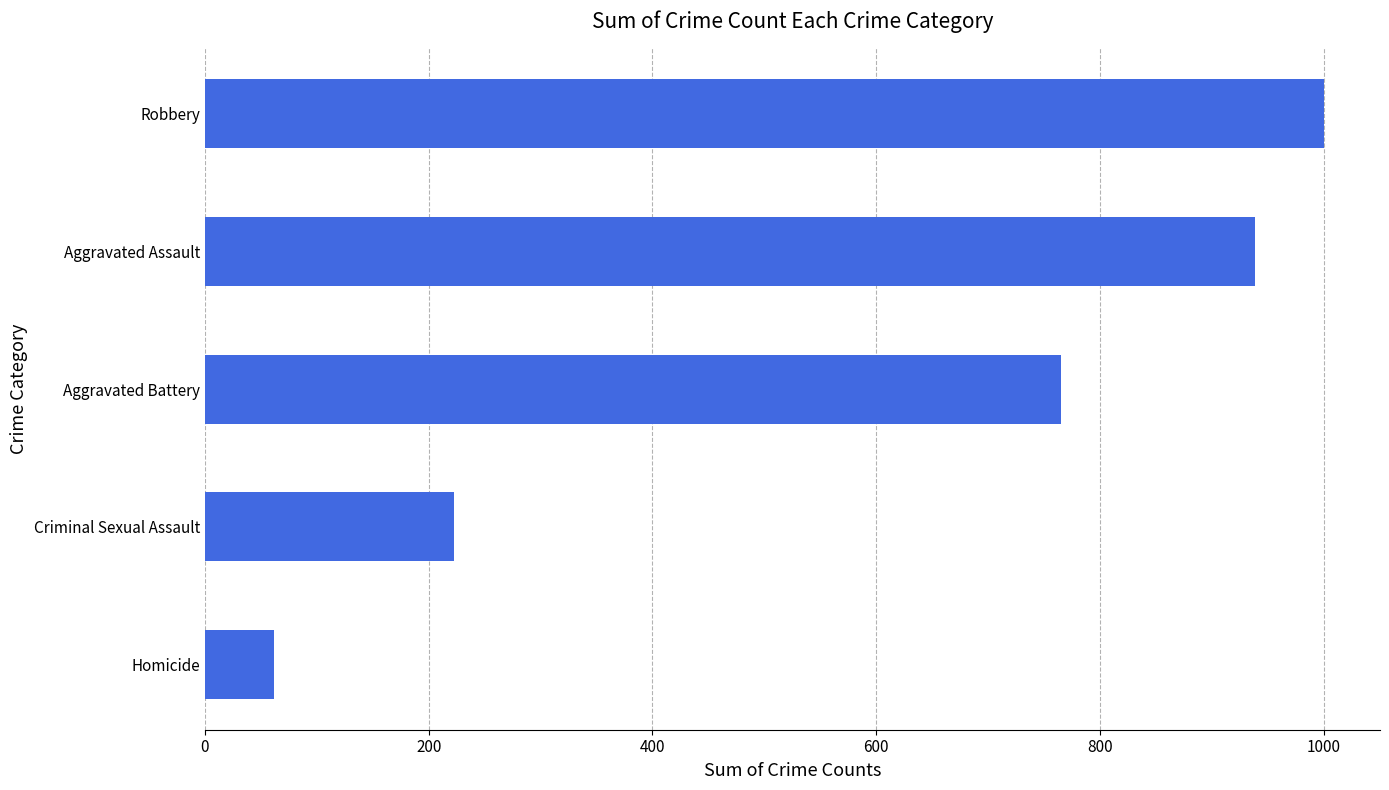

Reading top to bottom, list all the values displayed in this chart.

1000	938	765	223	62